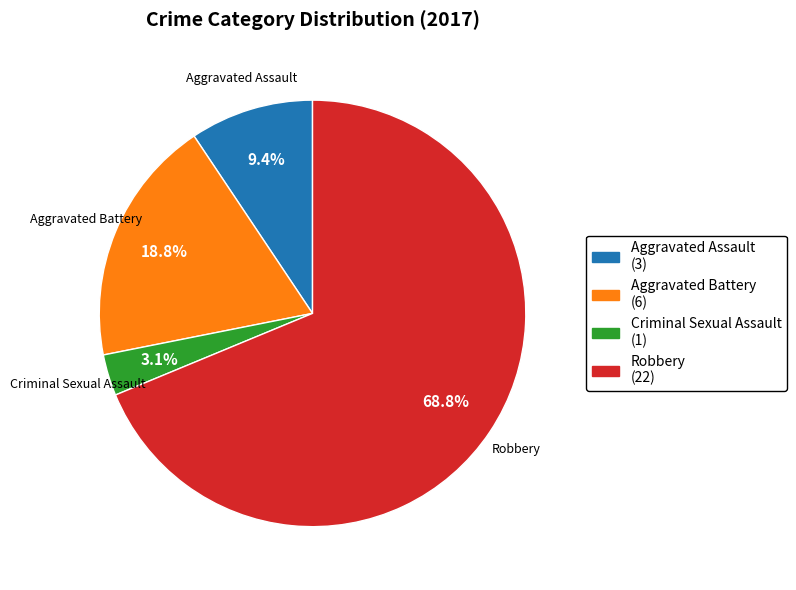

Is it true that Aggravated Battery is 29% of the pie?

False